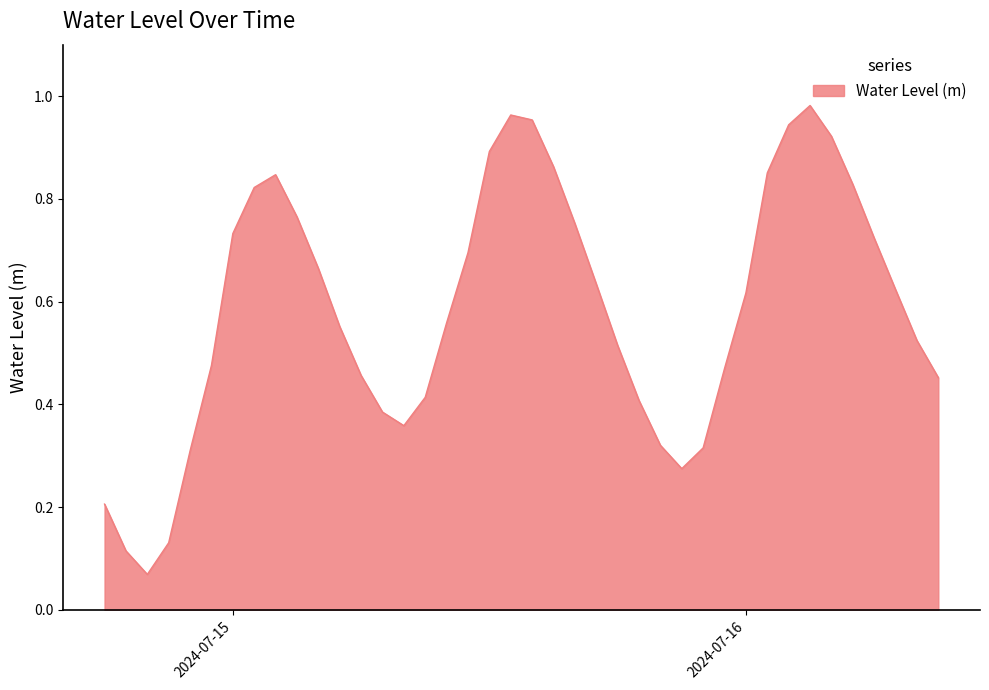

Reading left to right, extract all data points from this chart.

0.2	0.1	0.1	0.1	0.3	0.5	0.7	0.8	0.8	0.8	0.7	0.6	0.5	0.4	0.4	0.4	0.6	0.7	0.9	1.0	1.0	0.9	0.8	0.6	0.5	0.4	0.3	0.3	0.3	0.5	0.6	0.9	0.9	1.0	0.9	0.8	0.7	0.6	0.5	0.5